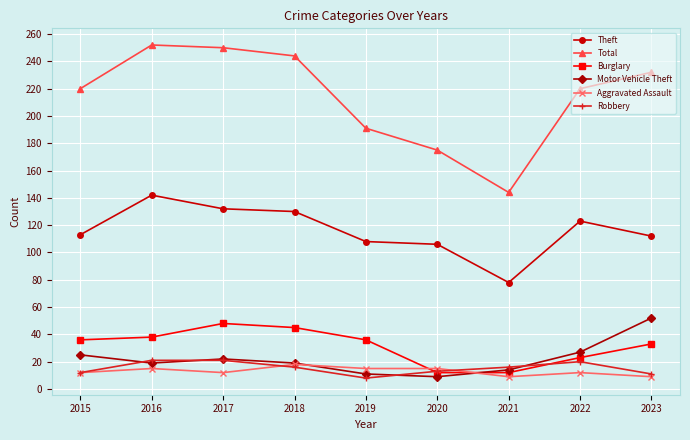

Which series changed the most between 2015 and 2021?

Total